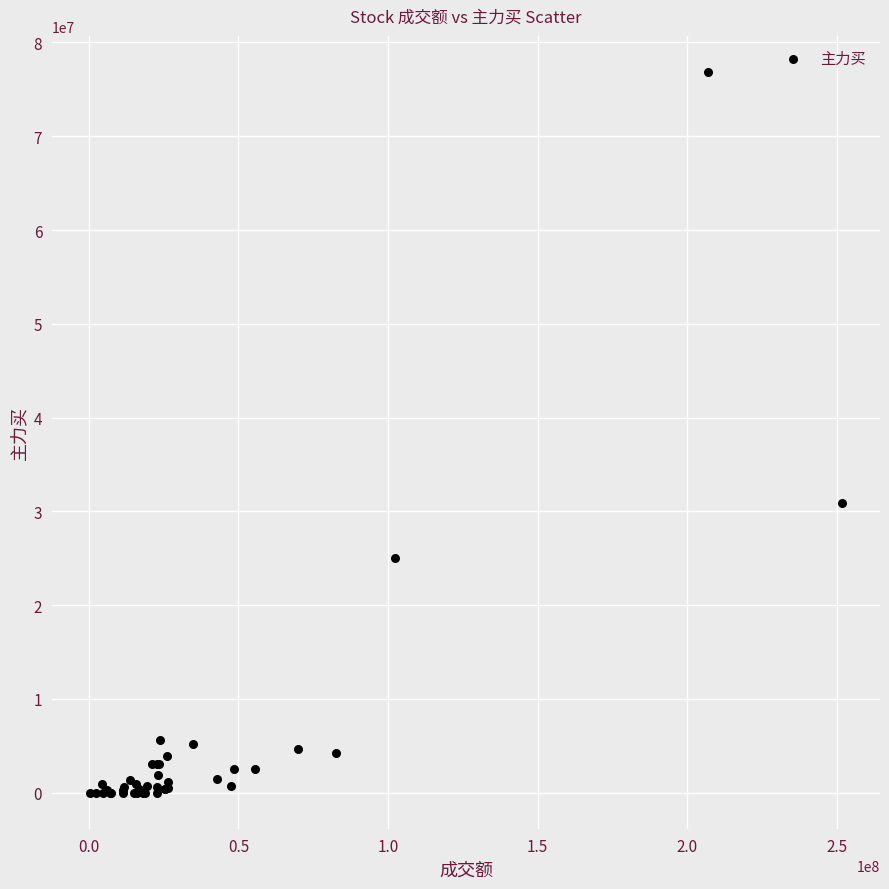

What Y value in the scatter plot is closest to 38429561?

30884845